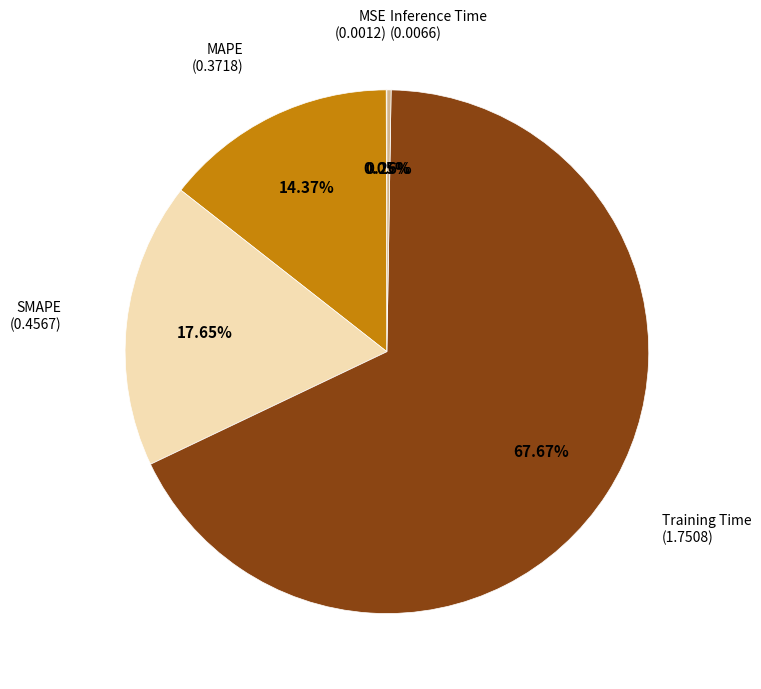

Is there any slice that represents more than half of the pie?

Yes